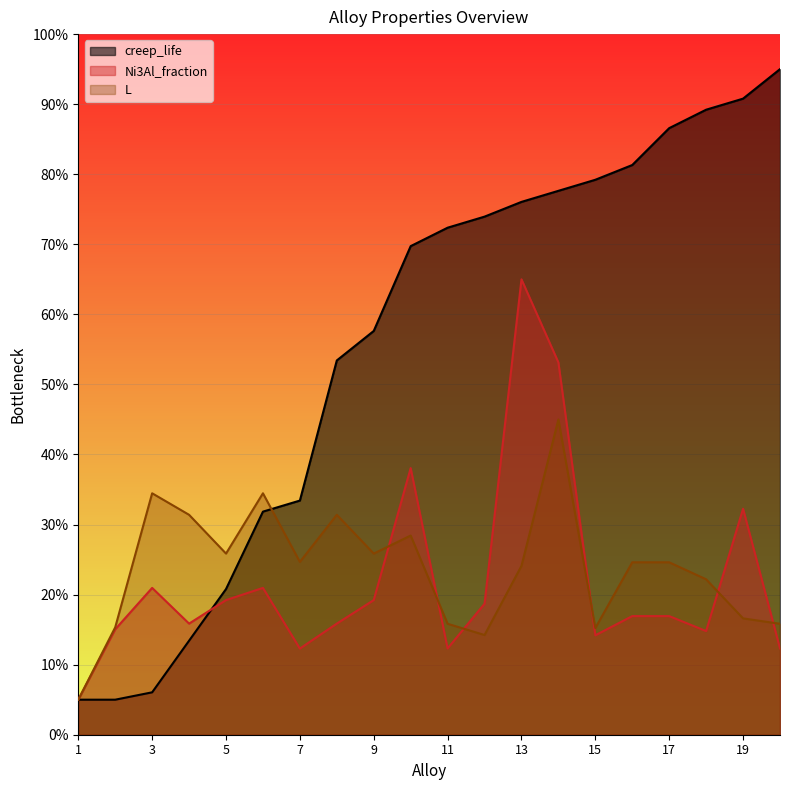

How many interior local valleys does the Ni3Al_fraction series have?

5